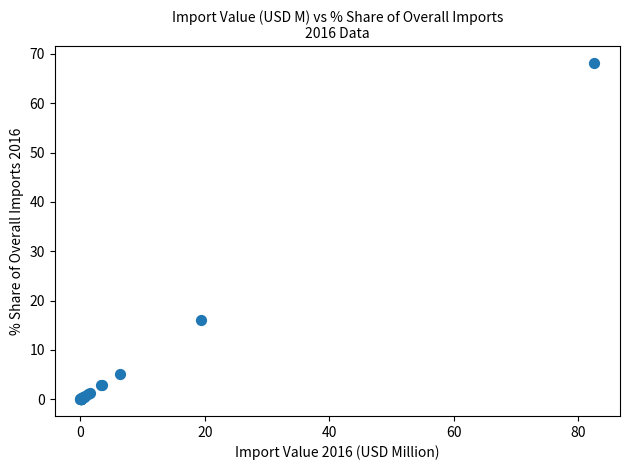

What Y value in the scatter plot is closest to 34?

16.0